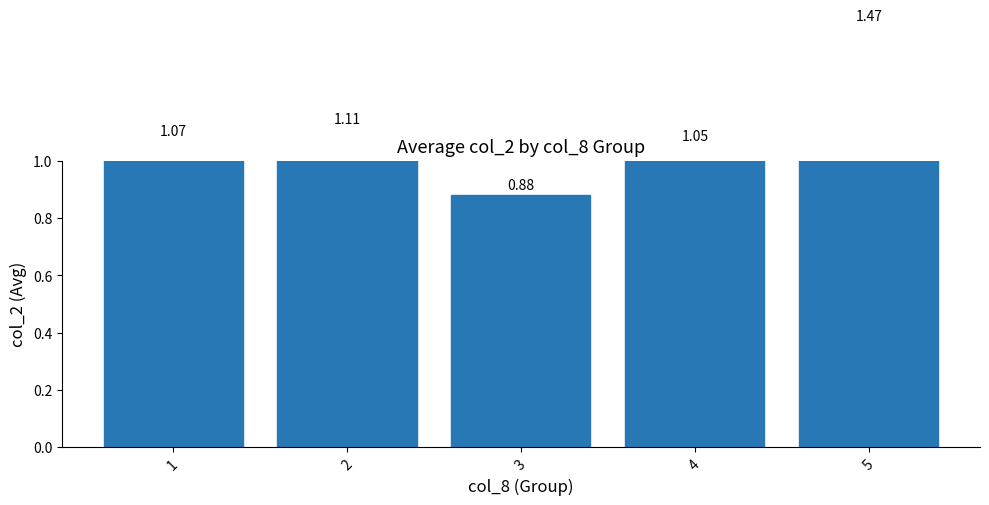

What is the maximum value shown in the chart?

1.5